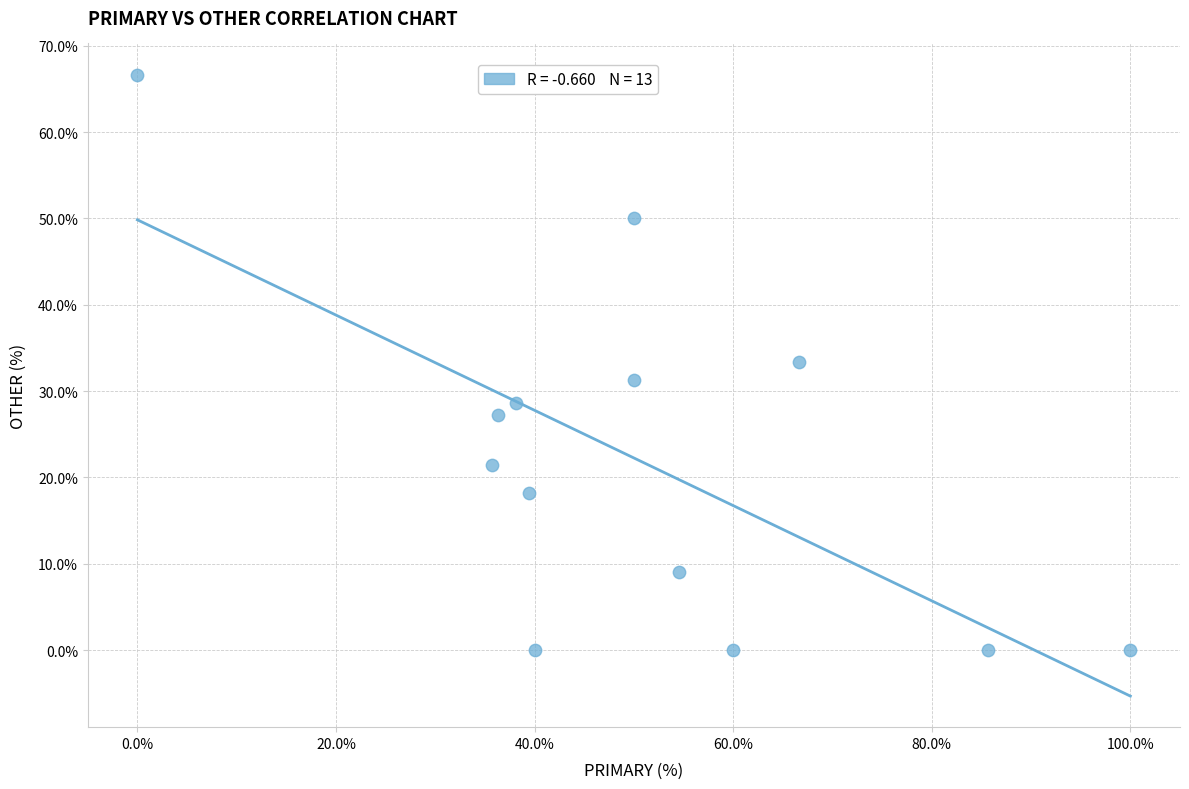

What is the range of Y values (max minus min)?

66.7